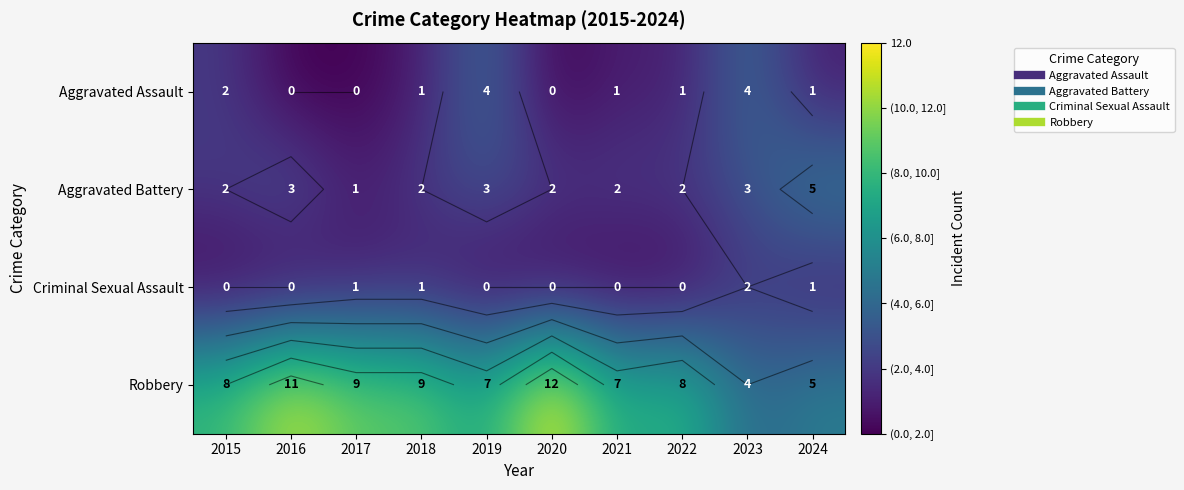

The value of Aggravated Battery at 2017 is 0. True or false?

False